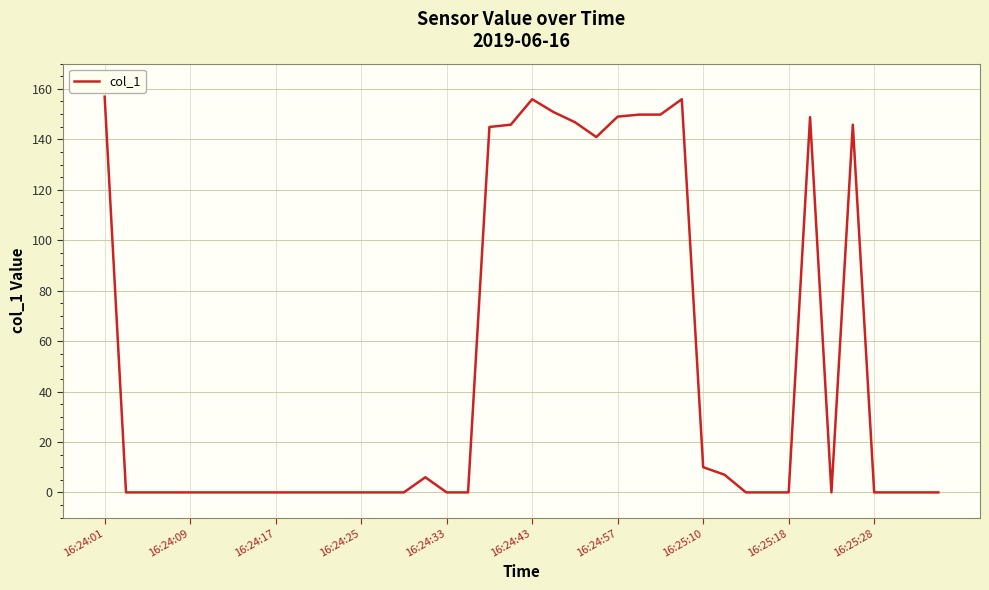

What is the maximum value shown in the chart?

156.9